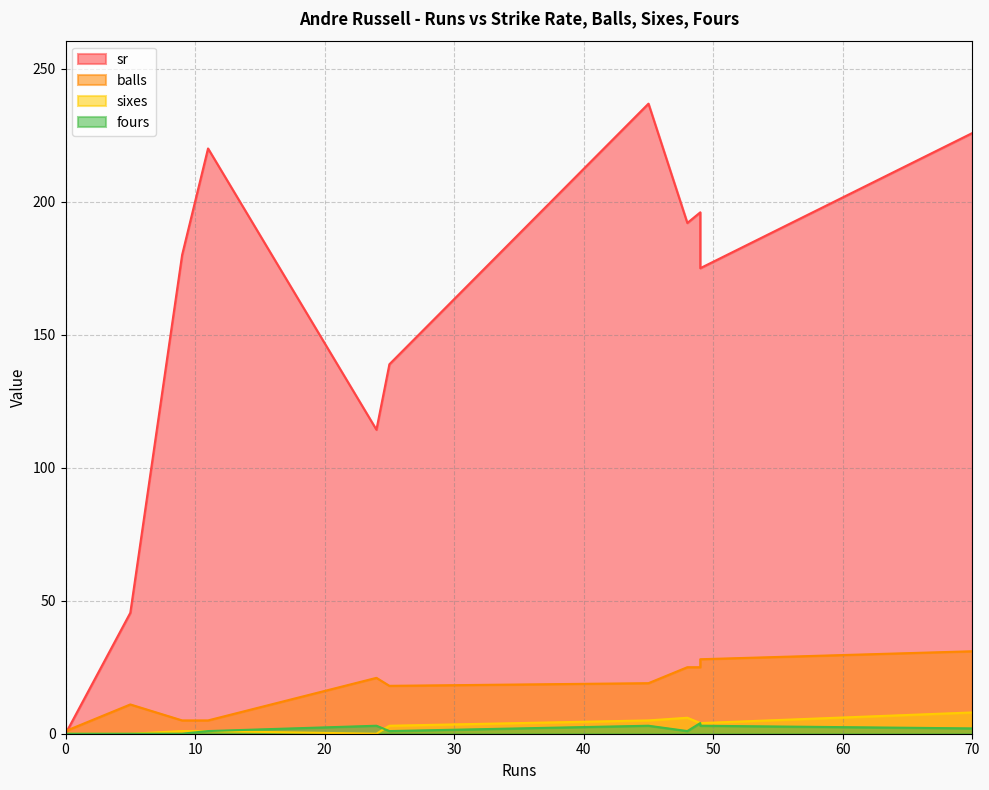

Reading left to right, list all the values displayed in this chart.

sr: 0.0	45.5	180.0	220.0	114.3	138.9	236.8	192.0	196.0	175.0	225.8	0.0
balls: 3.0	11.0	5.0	5.0	21.0	18.0	19.0	25.0	25.0	28.0	31.0	1.0
sixes: 0.0	0.0	1.0	1.0	0.0	3.0	5.0	6.0	4.0	4.0	8.0	0.0
fours: 0.0	0.0	0.0	1.0	3.0	1.0	3.0	1.0	4.0	3.0	2.0	0.0